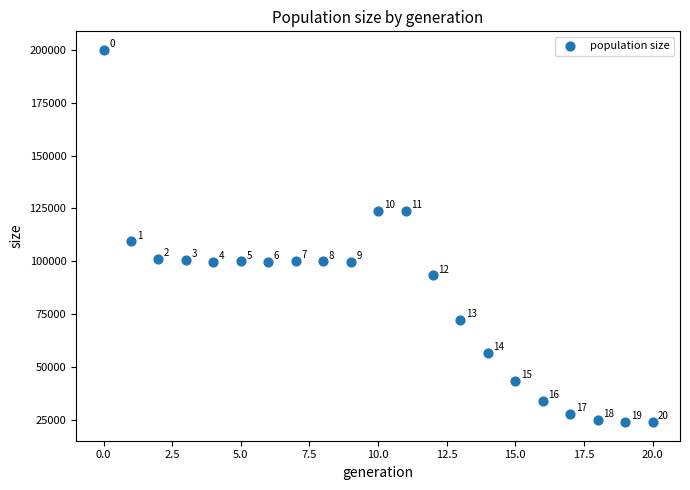

What is the range of Y values (max minus min)?

175918